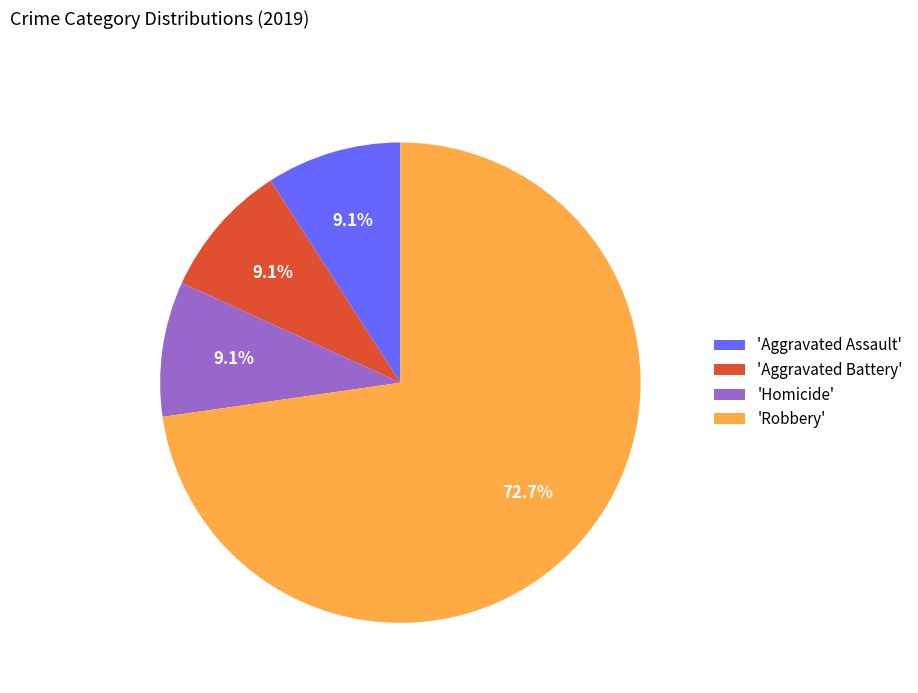

What is the largest slice in the pie chart?

'Robbery'